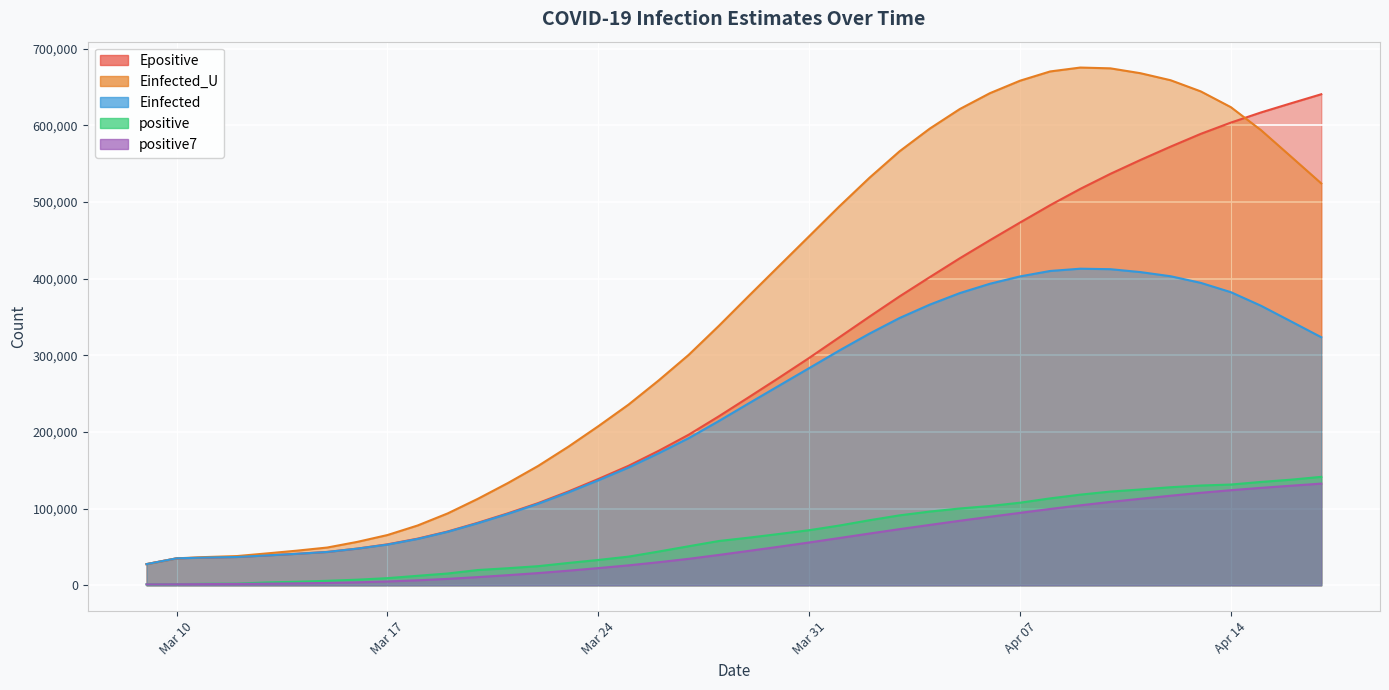

Which has a higher value, 2020-03-20 or 2020-04-12?

2020-04-12